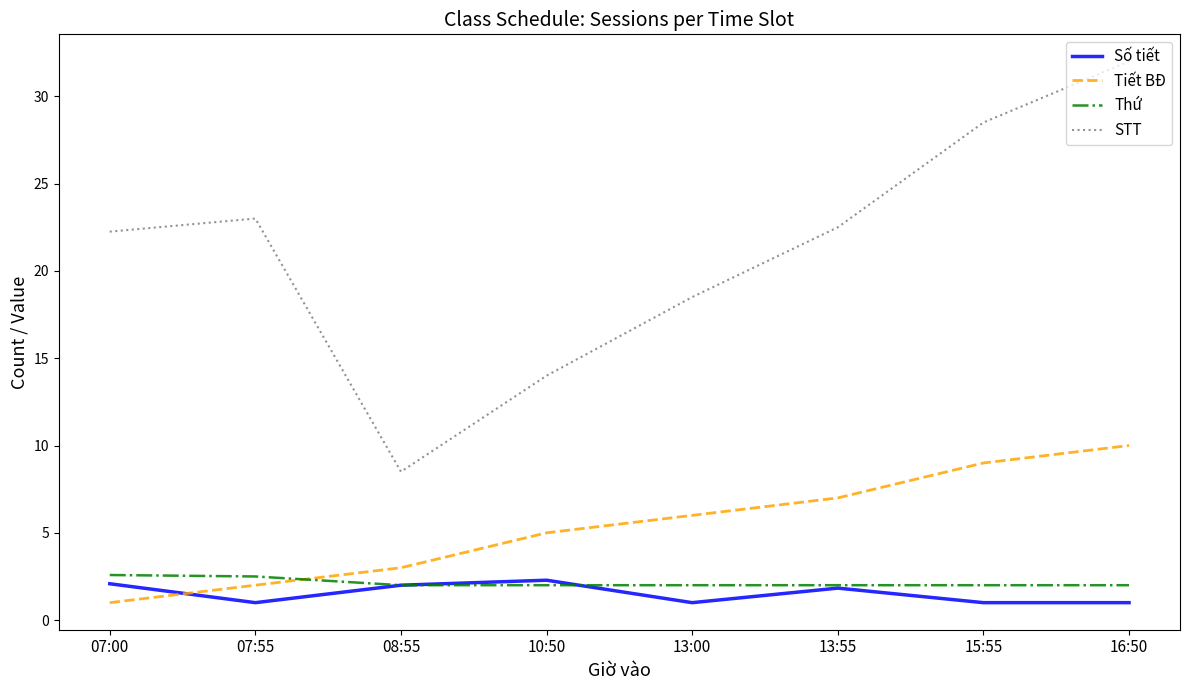

How many values in the STT series exceed 22?

5